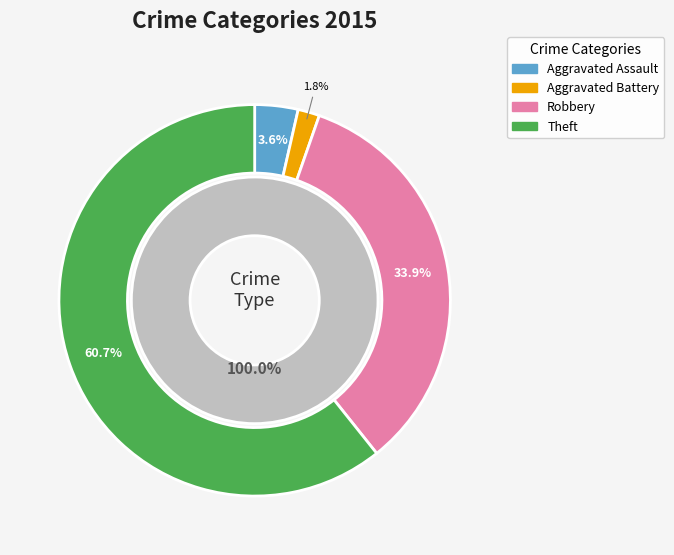

To the nearest percent, what is the combined percentage of Robbery and Theft?

95%